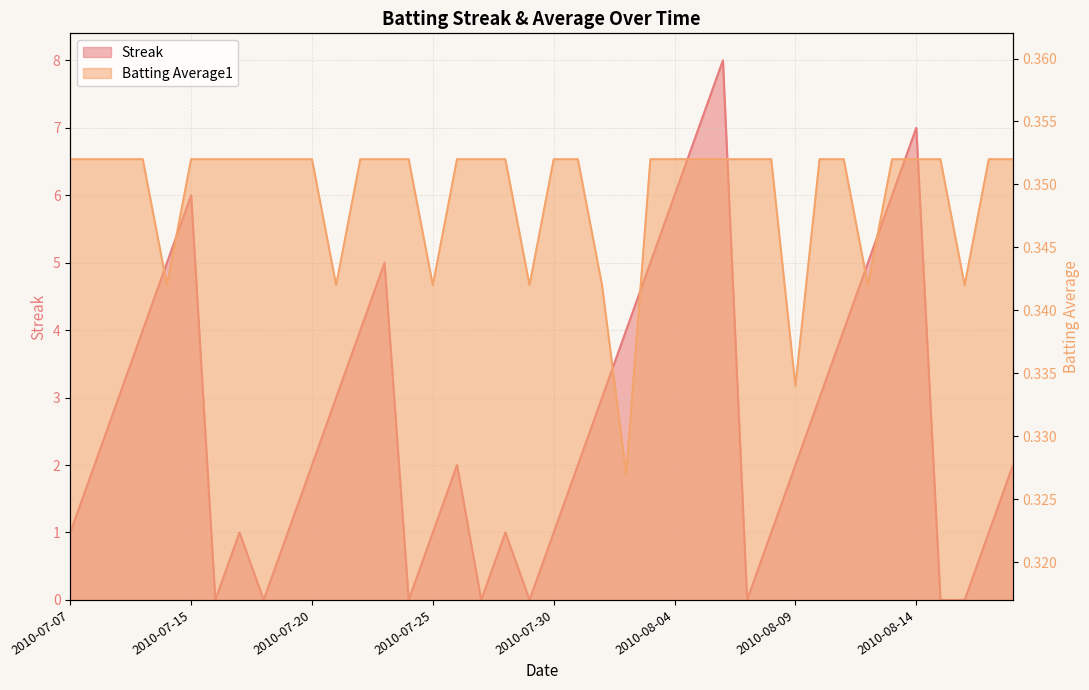

The Batting Average1 series shows 0.5 at 2010-07-09. True or false?

False